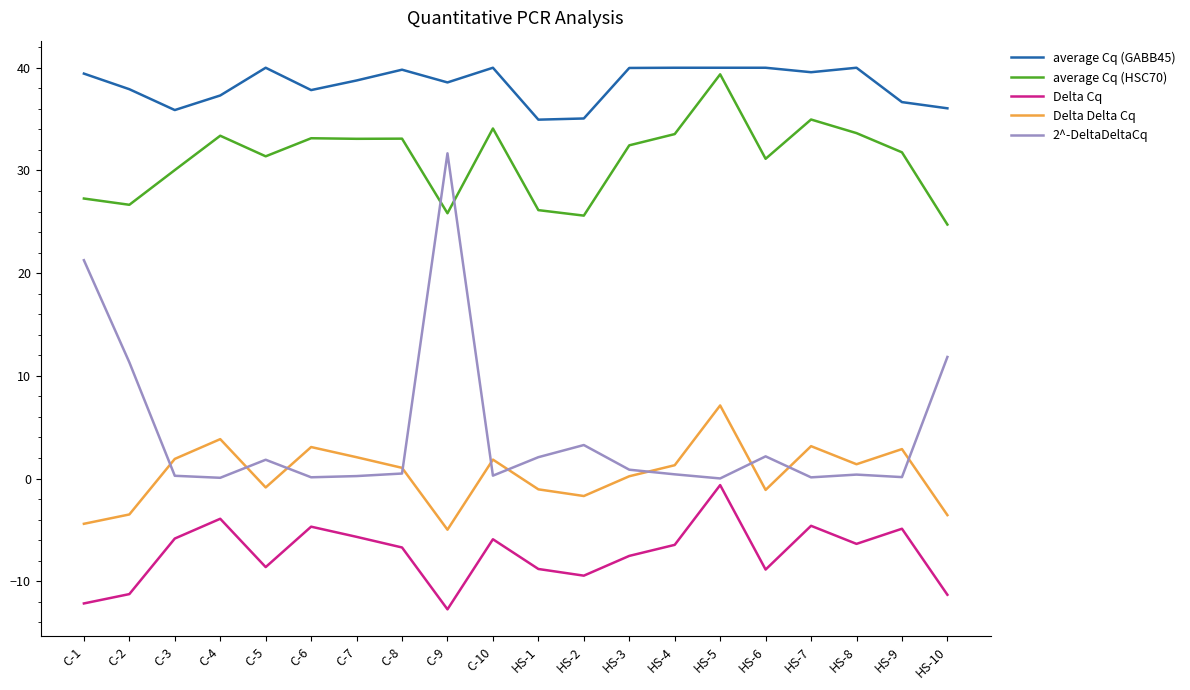

Rank the series at HS-1 from highest to lowest value.

average Cq (GABB45), average Cq (HSC70), 2^-DeltaDeltaCq, Delta Delta Cq, Delta Cq